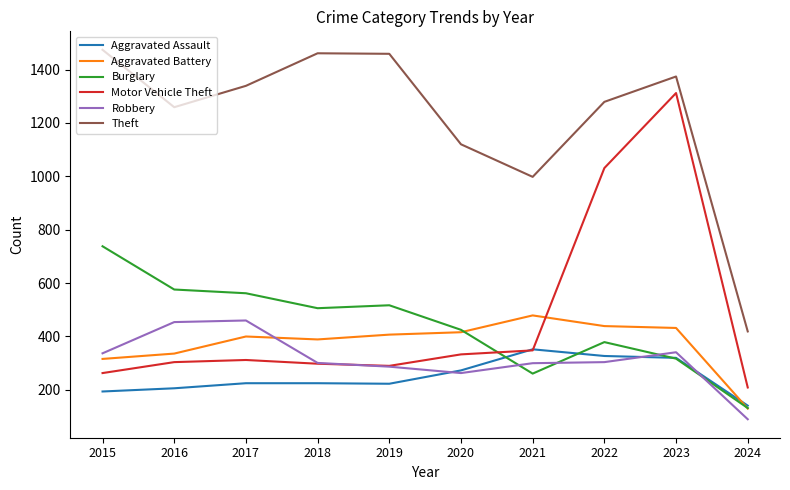

Is the value of Aggravated Assault at 2020 greater than the value of Robbery at 2015?

No